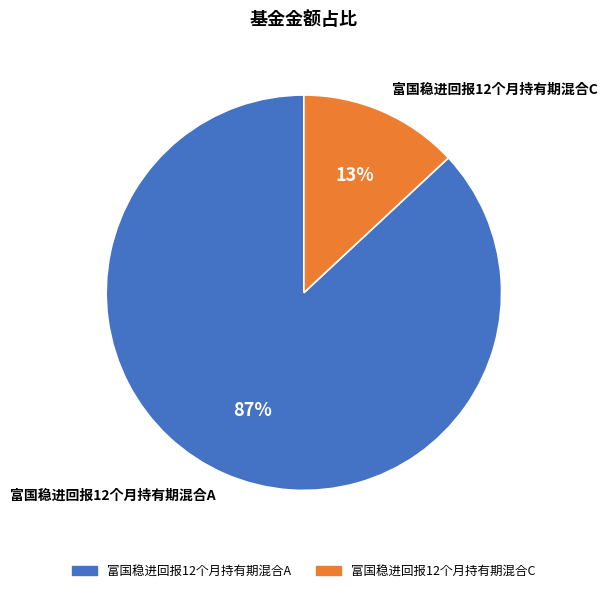

Is the sum of 富国稳进回报12个月持有期混合C and 富国稳进回报12个月持有期混合A greater than half?

Yes